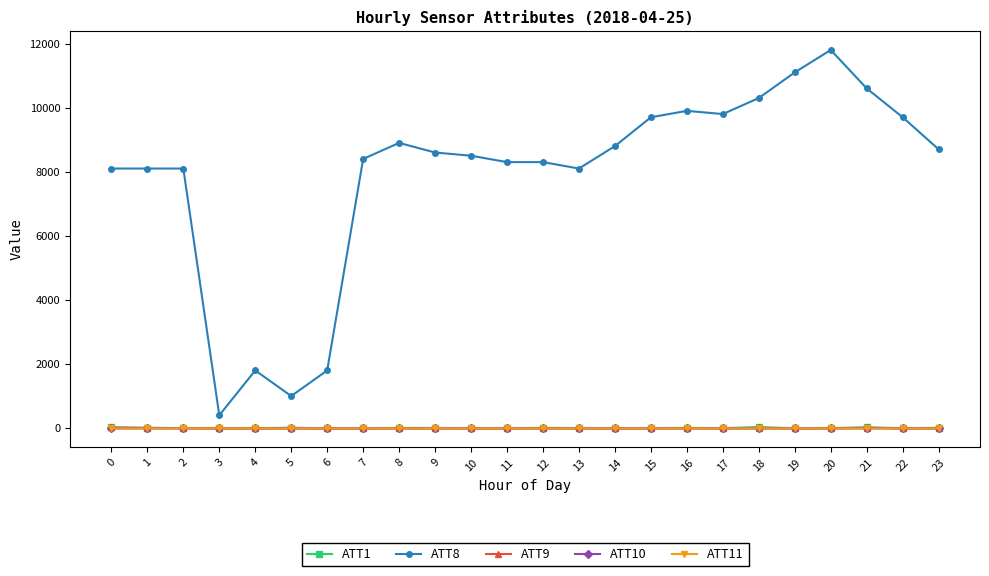

True or false: ATT1 has more than 1 points higher than both neighbors.

True